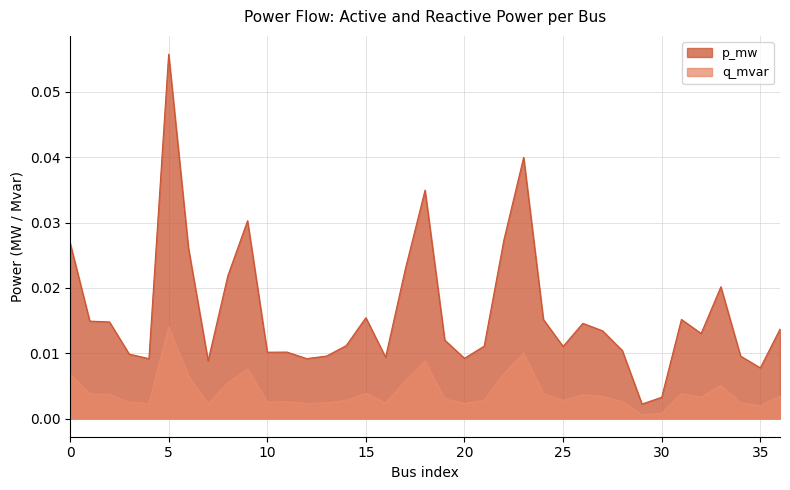

True or false: p_mw has a value of 0.0 at 34.

False